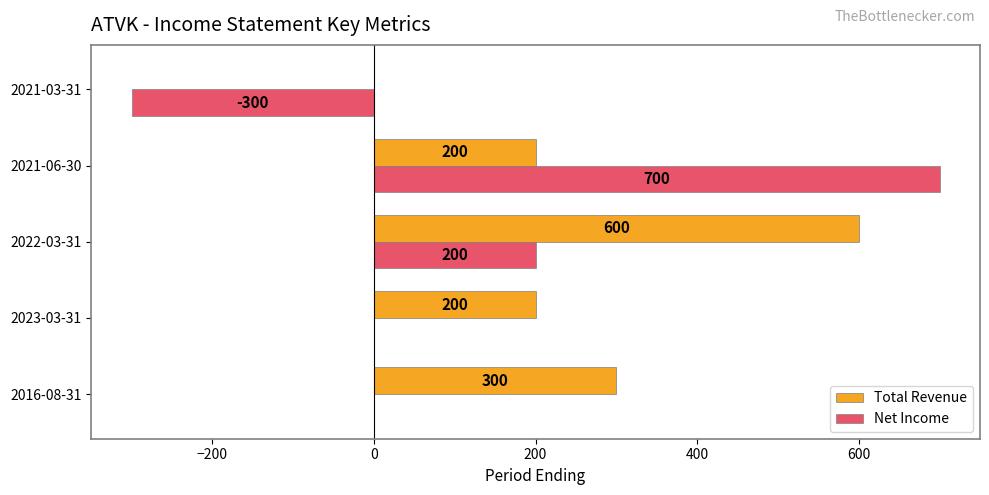

True or false: Net Income has a value of 700 at 2021-06-30.

True